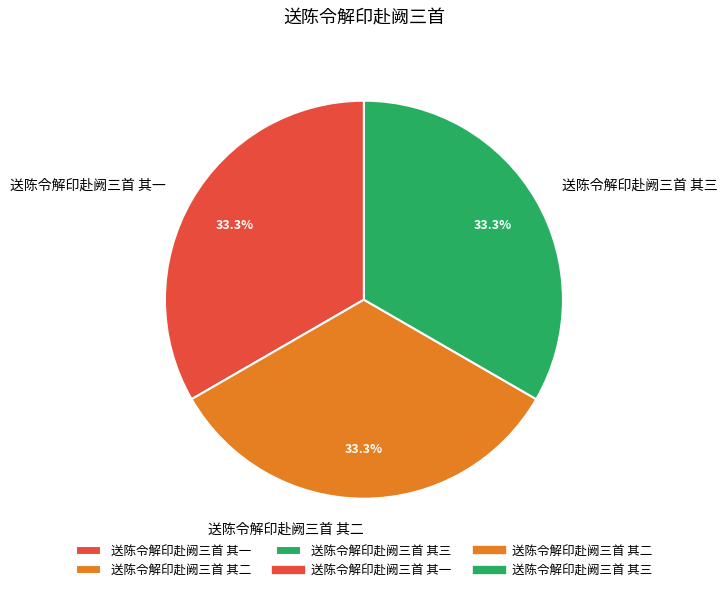

True or false: 送陈令解印赴阙三首 其二 accounts for 25% of the total.

False